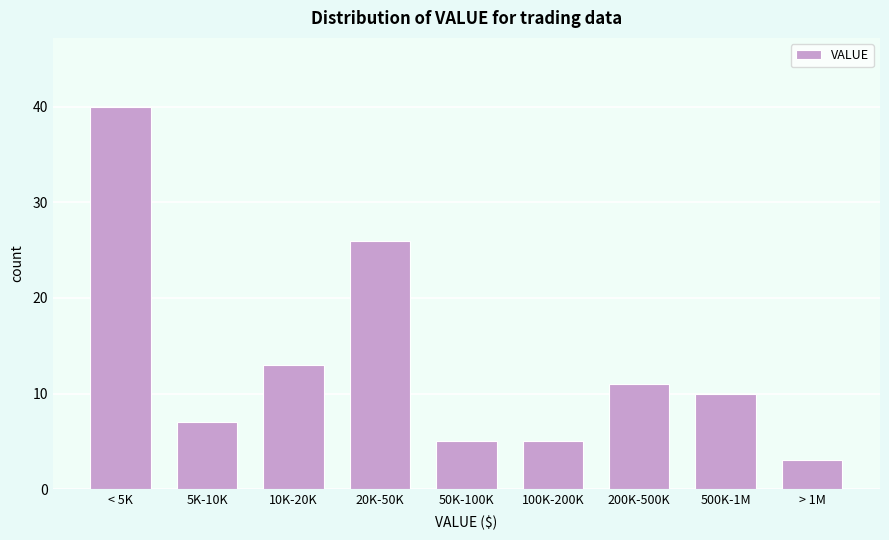

Reading right to left, what are all the values shown in this chart?

> 1M=3	500K-1M=10	200K-500K=11	100K-200K=5	50K-100K=5	20K-50K=26	10K-20K=13	5K-10K=7	< 5K=40